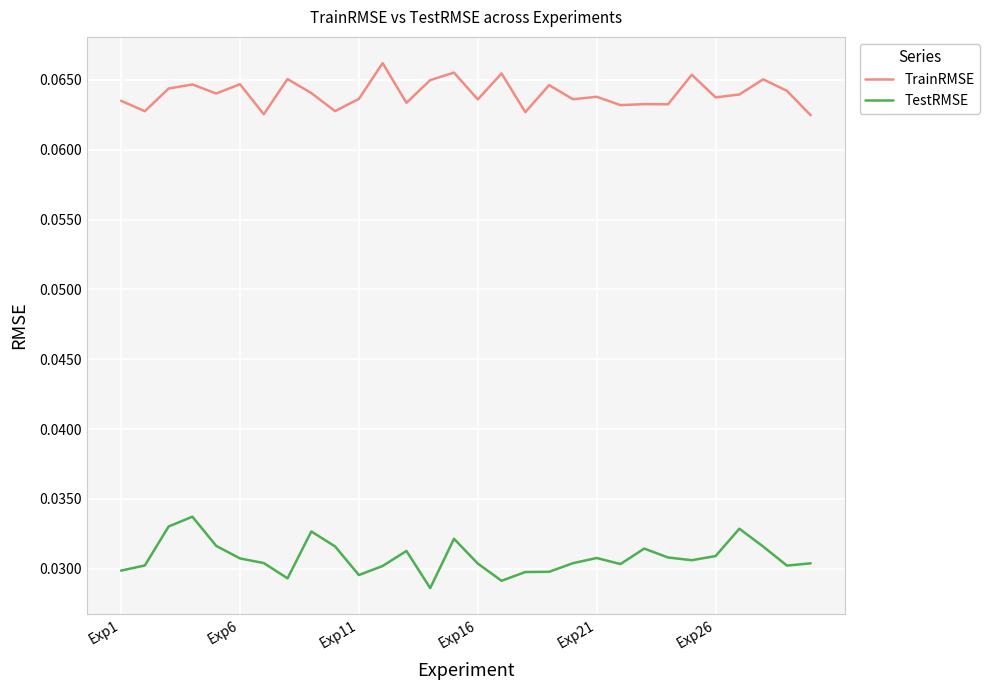

Which series has the largest range (max minus min)?

TestRMSE